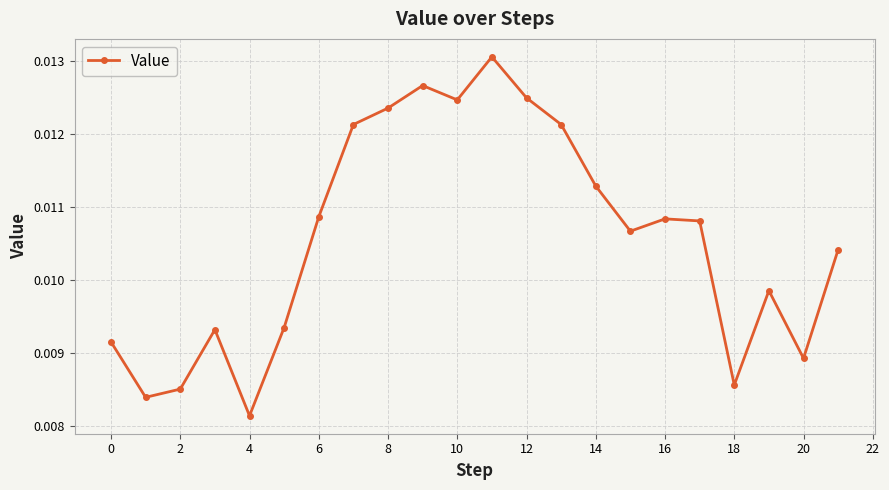

How many interior local valleys (lower than both neighbors) does the data have?

6